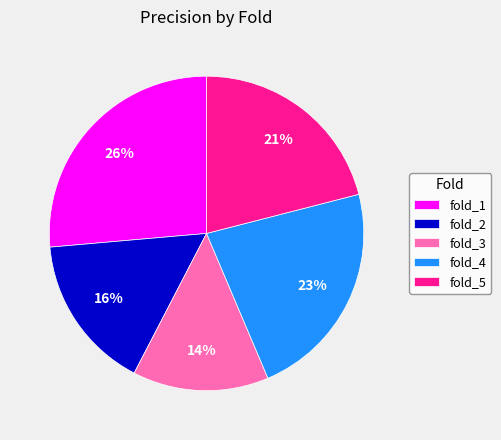

Is it true that fold_3 is 14% of the pie?

True